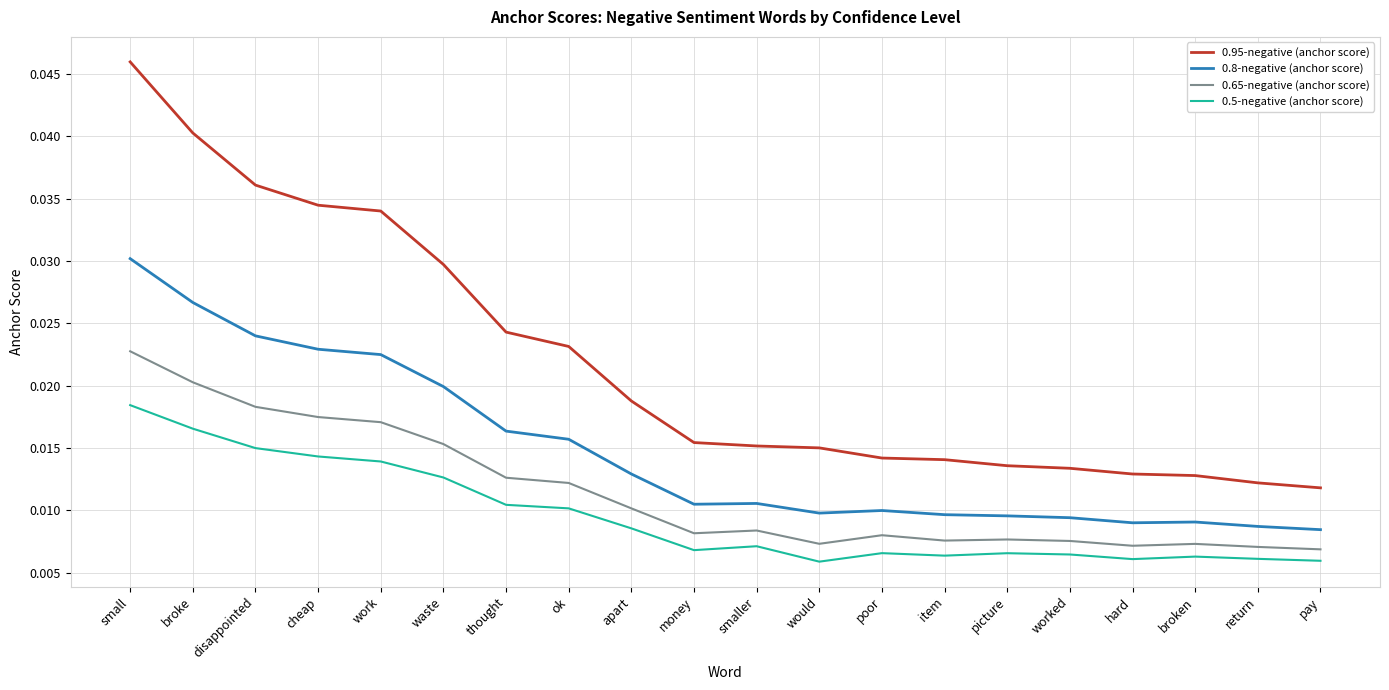

List the series in order of their overall mean, lowest first.

0.5-negative (anchor score), 0.65-negative (anchor score), 0.8-negative (anchor score), 0.95-negative (anchor score)